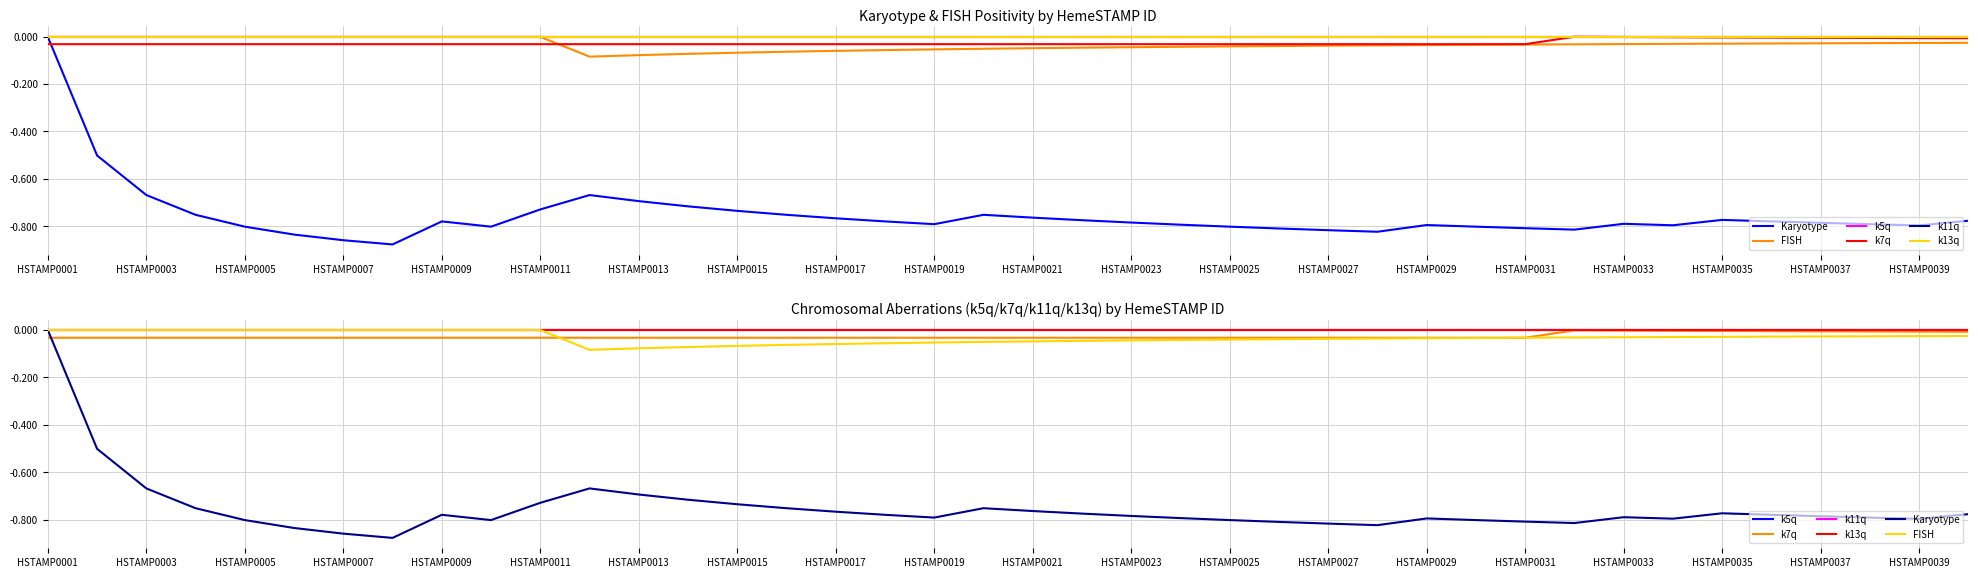

Is the value of FISH at HSTAMP0033 greater than the value of k7q at 20?

No